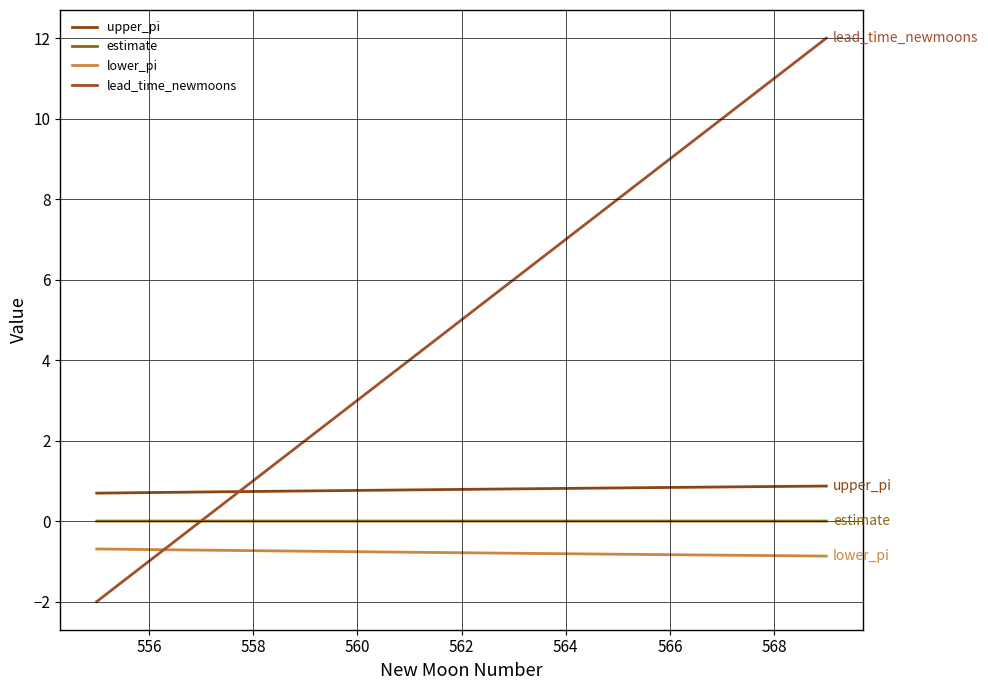

True or false: estimate and upper_pi cross at least once.

False